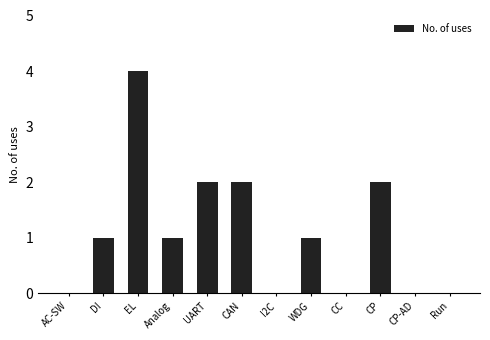

Which has a higher value, CP-AD or CP?

CP